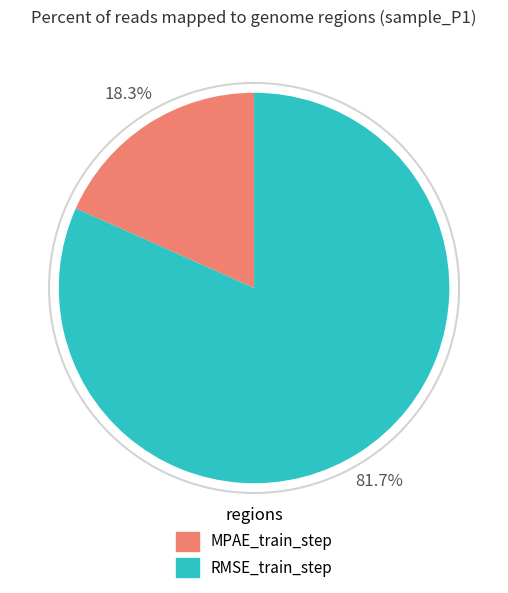

Count the number of slices in the pie.

2